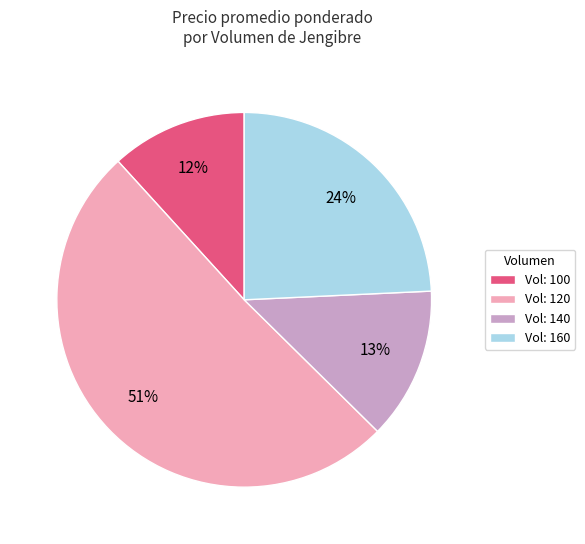

True or false: Vol: 140 accounts for 13% of the total.

True